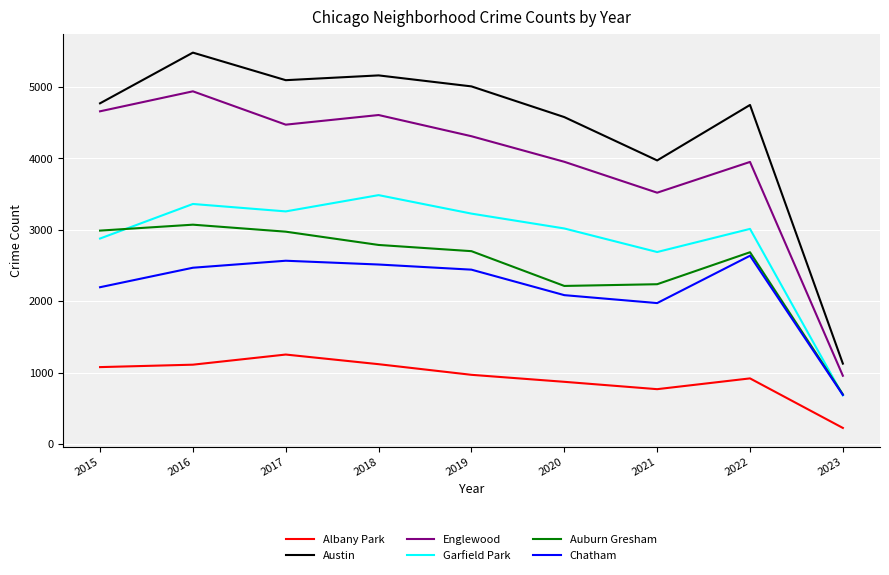

Is it true that Austin equals 1463 at 2015?

False